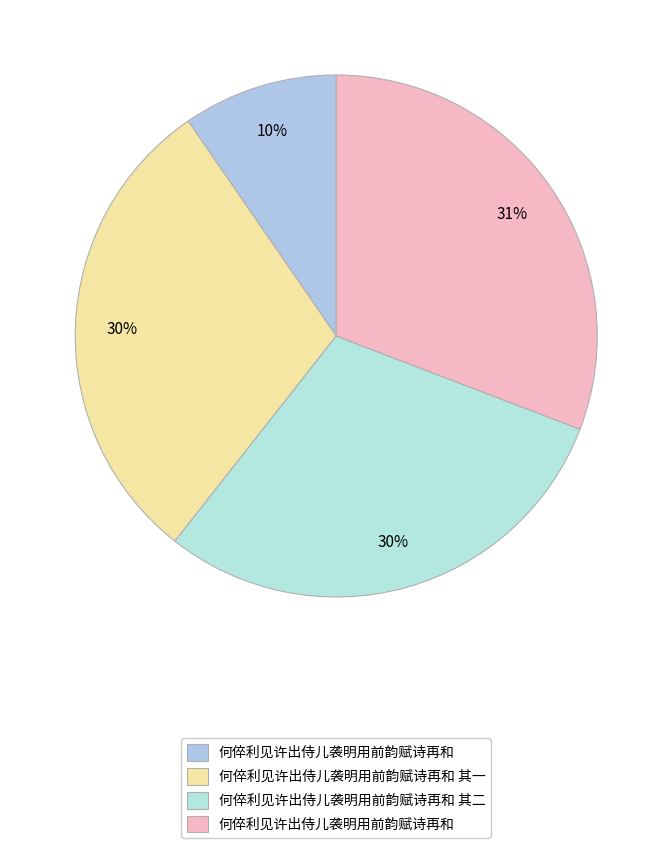

How many slices are in this pie chart?

4